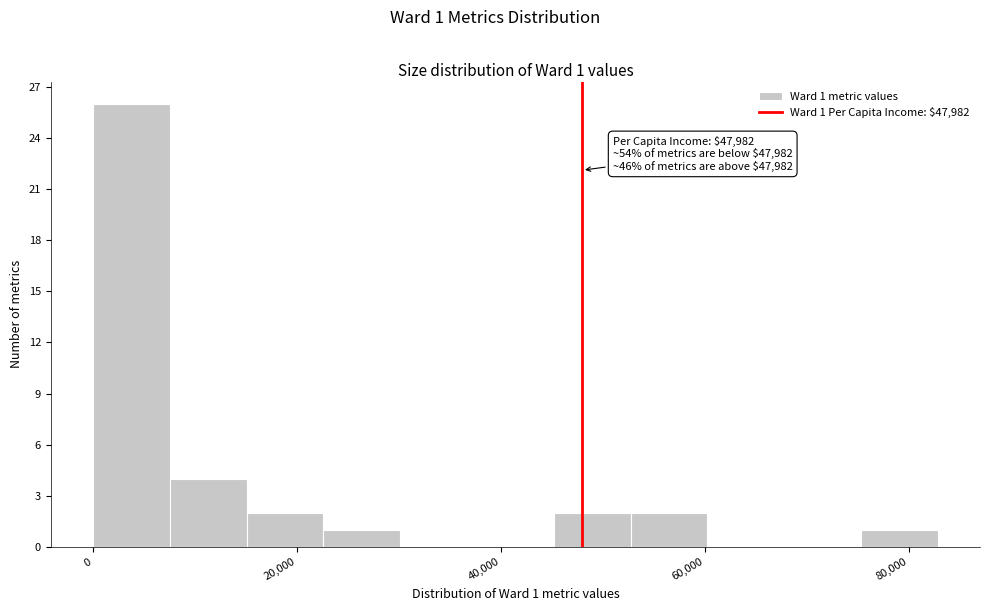

Read against the x-axis, roughly where is the centre of the tallest bar?

4000